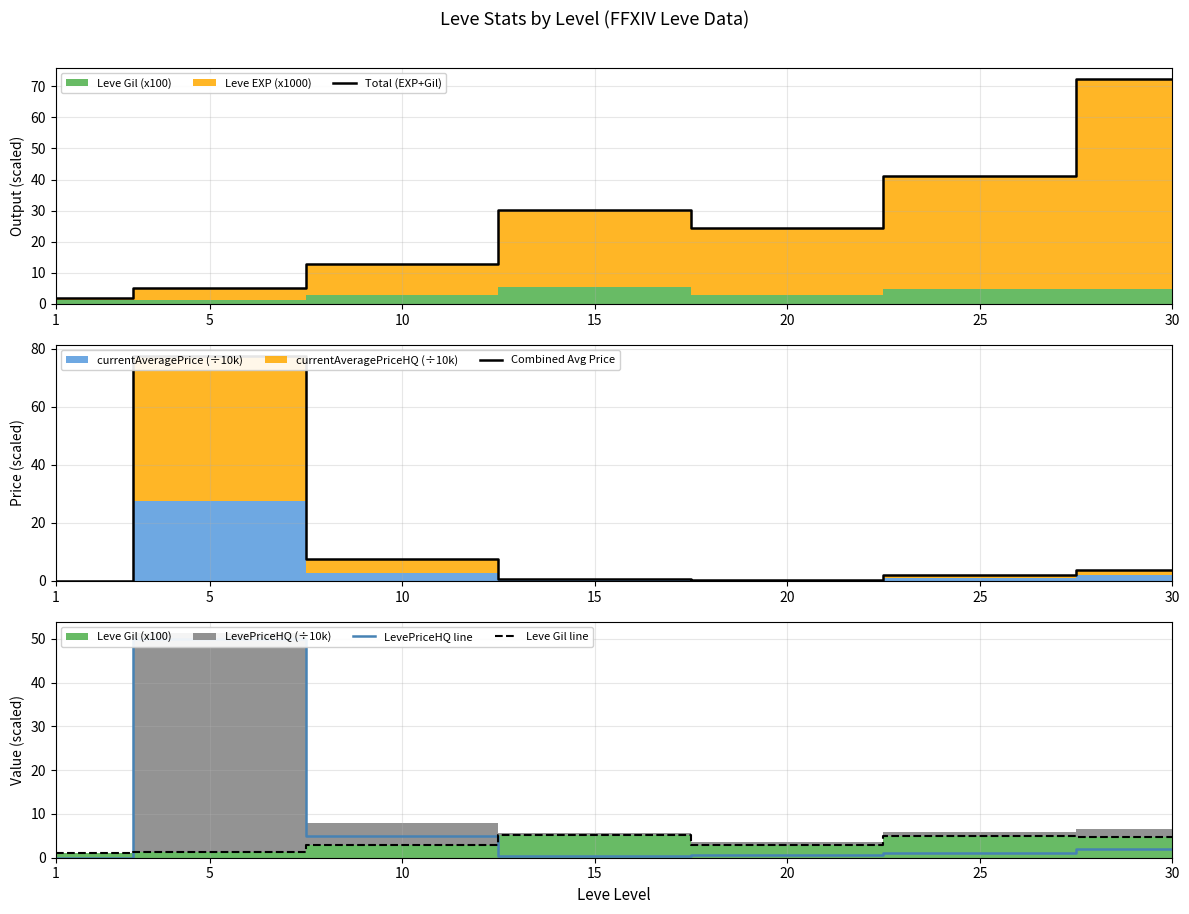

In LevePriceHQ line, how many points are lower than both neighbors (excluding endpoints)?

1